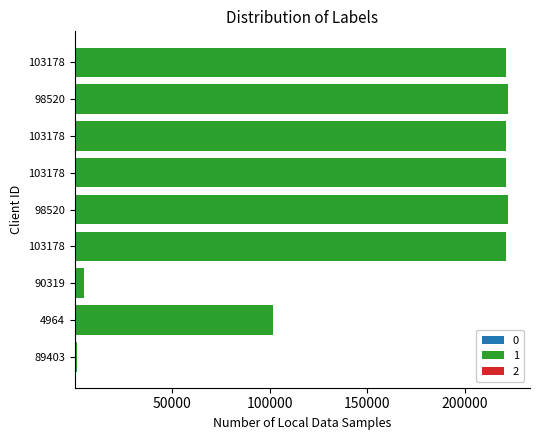

Reading left to right, transcribe all the data shown in this chart.

1: 89403=1205	4964=101608	90319=4769	103178=221141	98520=222498	103178=221141	103178=221141	98520=222498	103178=221141
2: 89403=5	4964=5	90319=5	103178=10	98520=10	103178=10	103178=10	98520=10	103178=10